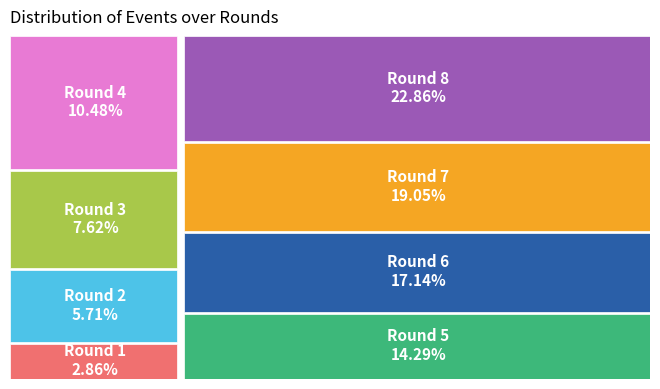

How many slices are in this pie chart?

8